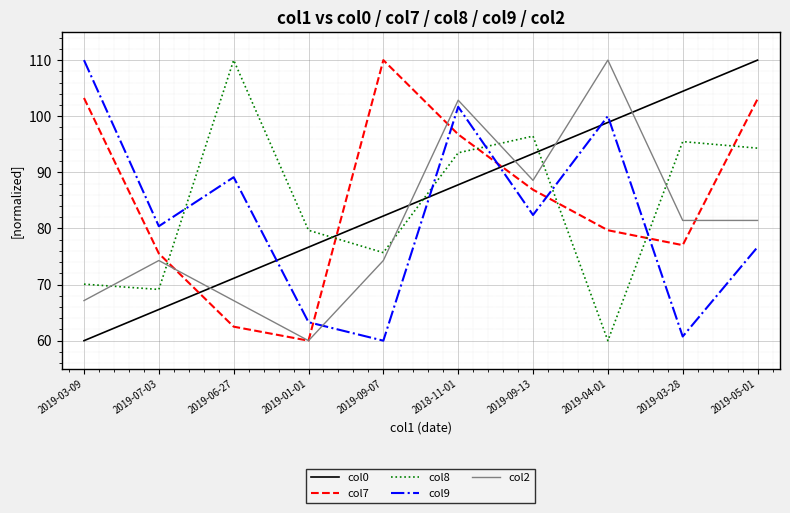

At which category does col9 reach its first local valley?

2019-07-03